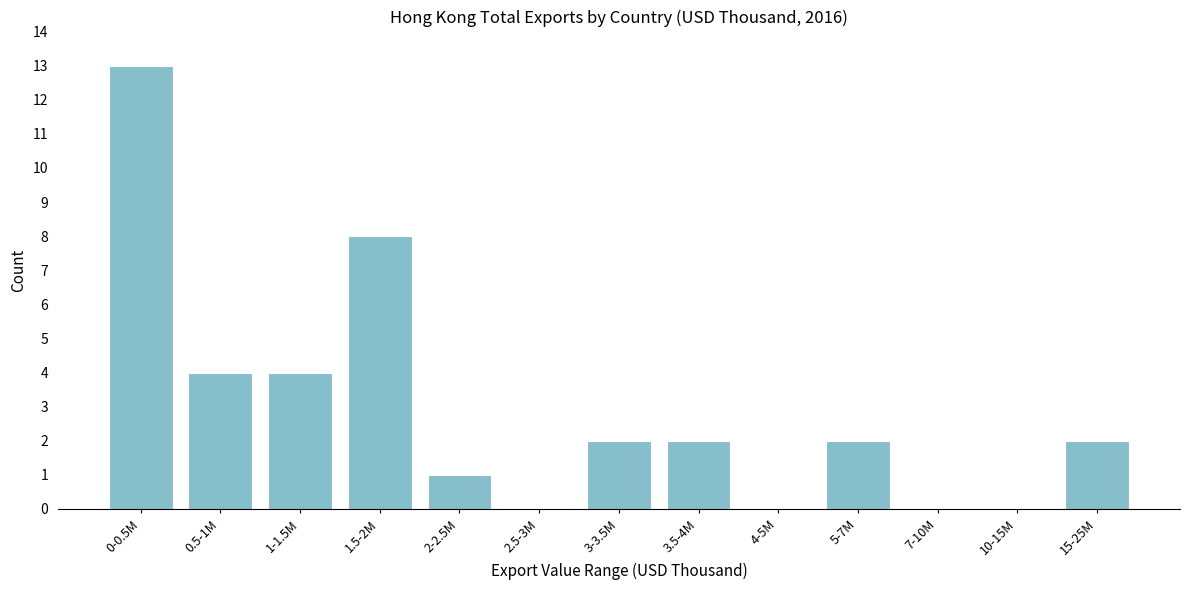

Reading right to left, list all the values displayed in this chart.

15-25M=2	10-15M=0	7-10M=0	5-7M=2	4-5M=0	3.5-4M=2	3-3.5M=2	2.5-3M=0	2-2.5M=1	1.5-2M=8	1-1.5M=4	0.5-1M=4	0-0.5M=13